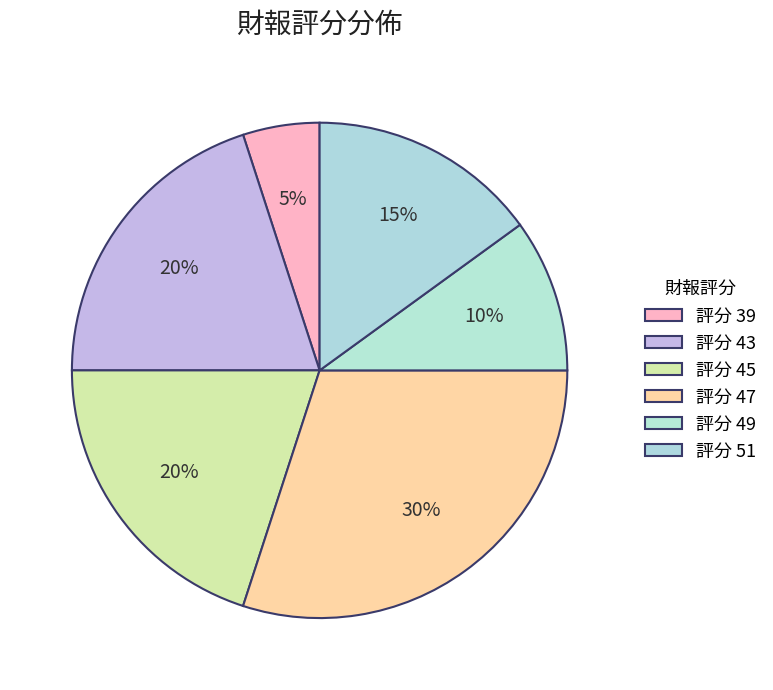

To the nearest percent, what is the difference between the largest and smallest slice percentages?

25%